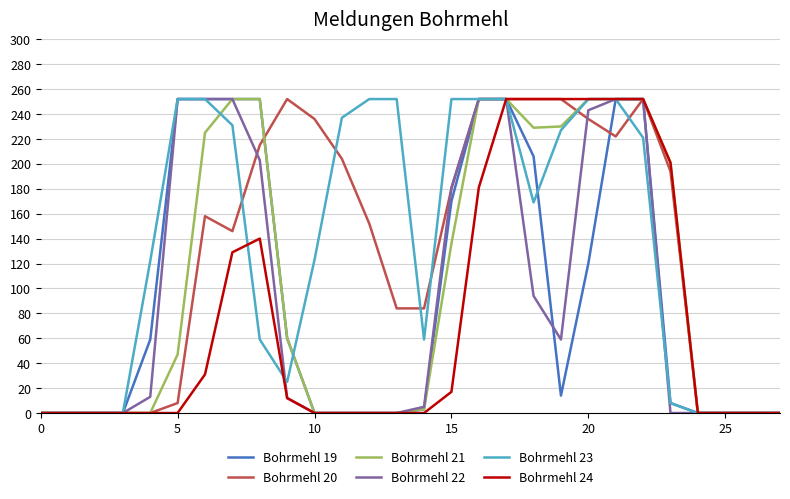

What is the maximum value shown in the chart?

252